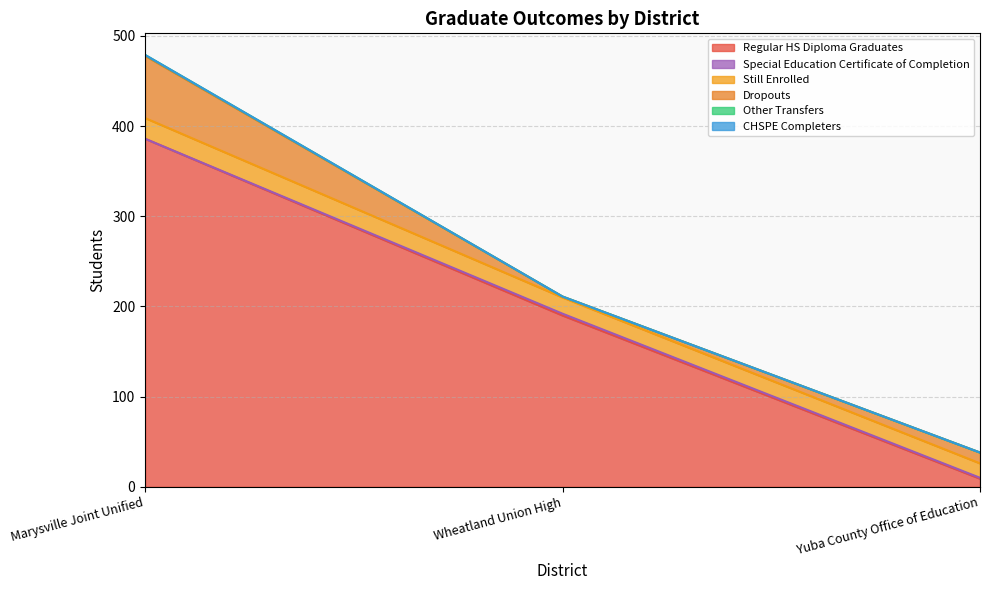

Reading left to right, what are all the values shown in this chart?

Regular HS Diploma Graduates: 386	190	9
Special Education Certificate of Completion: 0	2	1
Still Enrolled: 23	18	16
Dropouts: 69	1	12
Other Transfers: 1	0	0
CHSPE Completers: 0	0	0